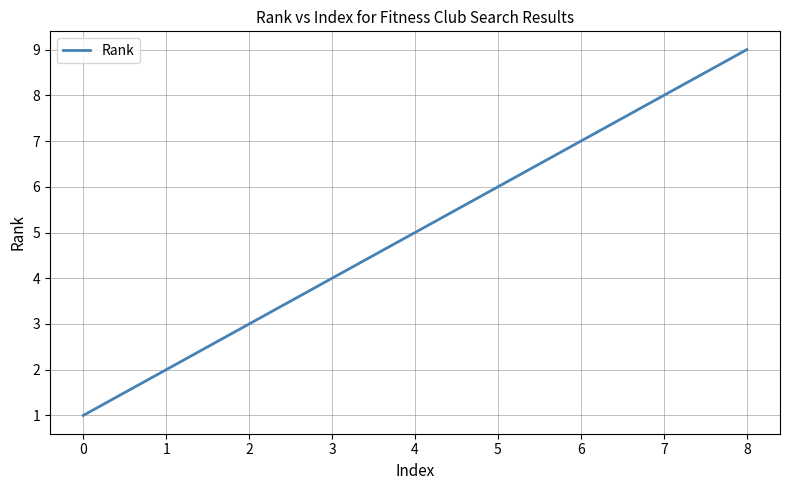

What is the smallest value displayed?

1